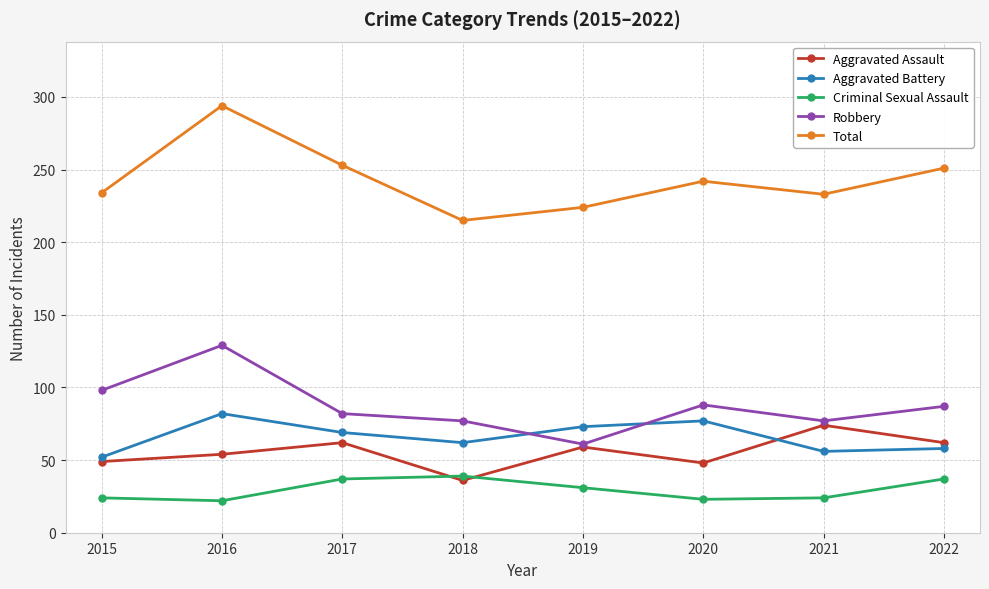

Which series has the largest range (max minus min)?

Total